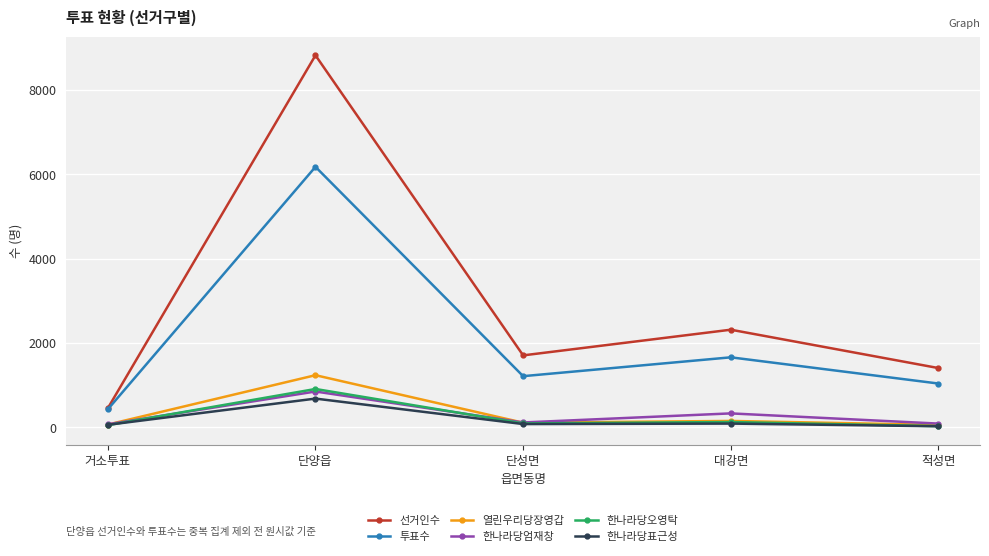

How many series are shown in this chart?

6